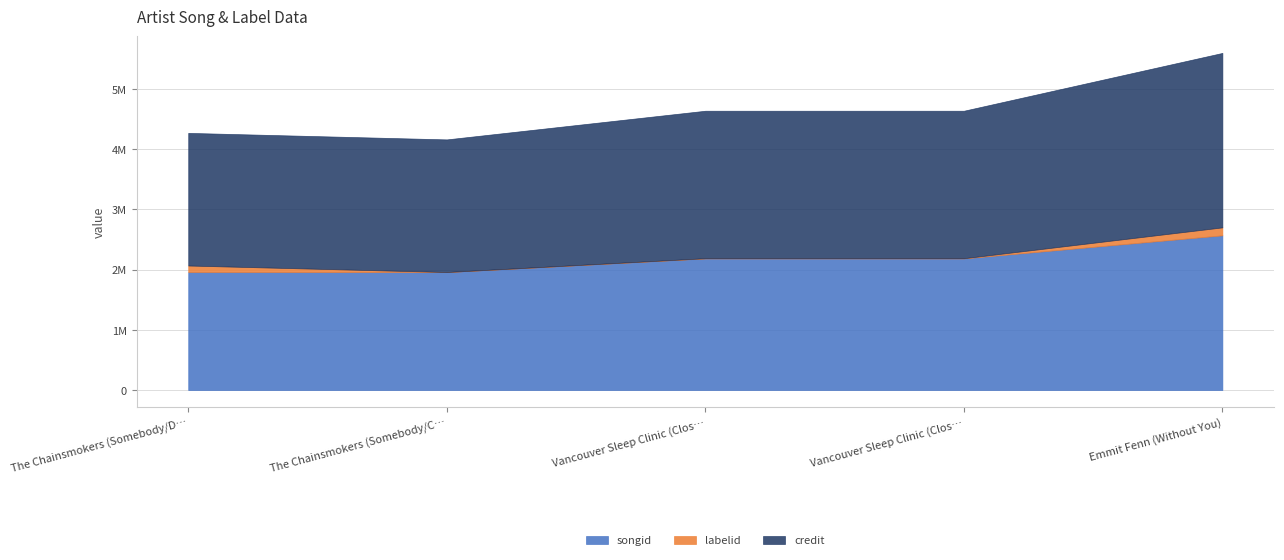

True or false: labelid and credit cross at least once.

False